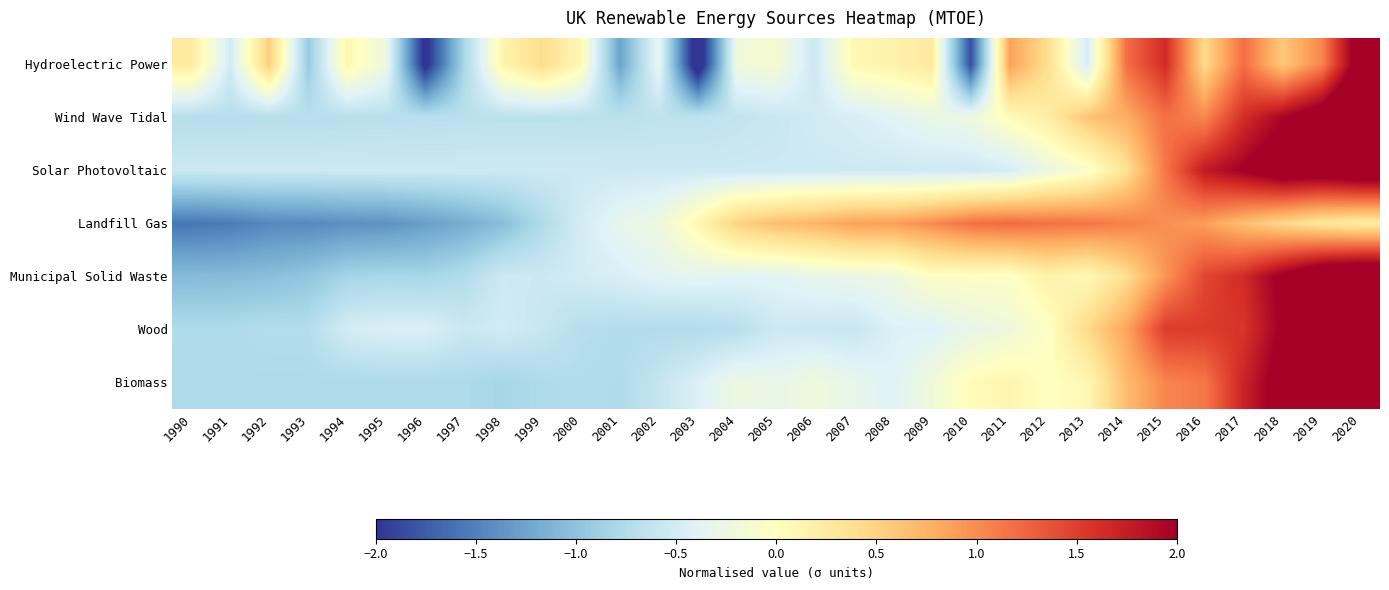

Which category has the lowest value across all series?

2003